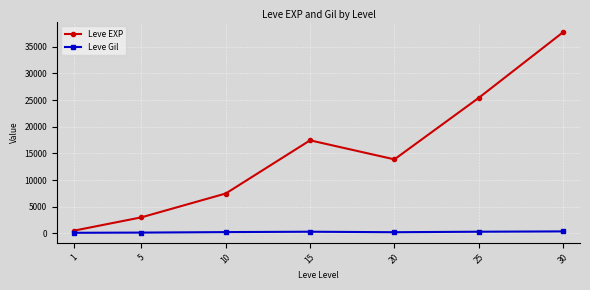

Which series has the widest spread of values?

Leve EXP